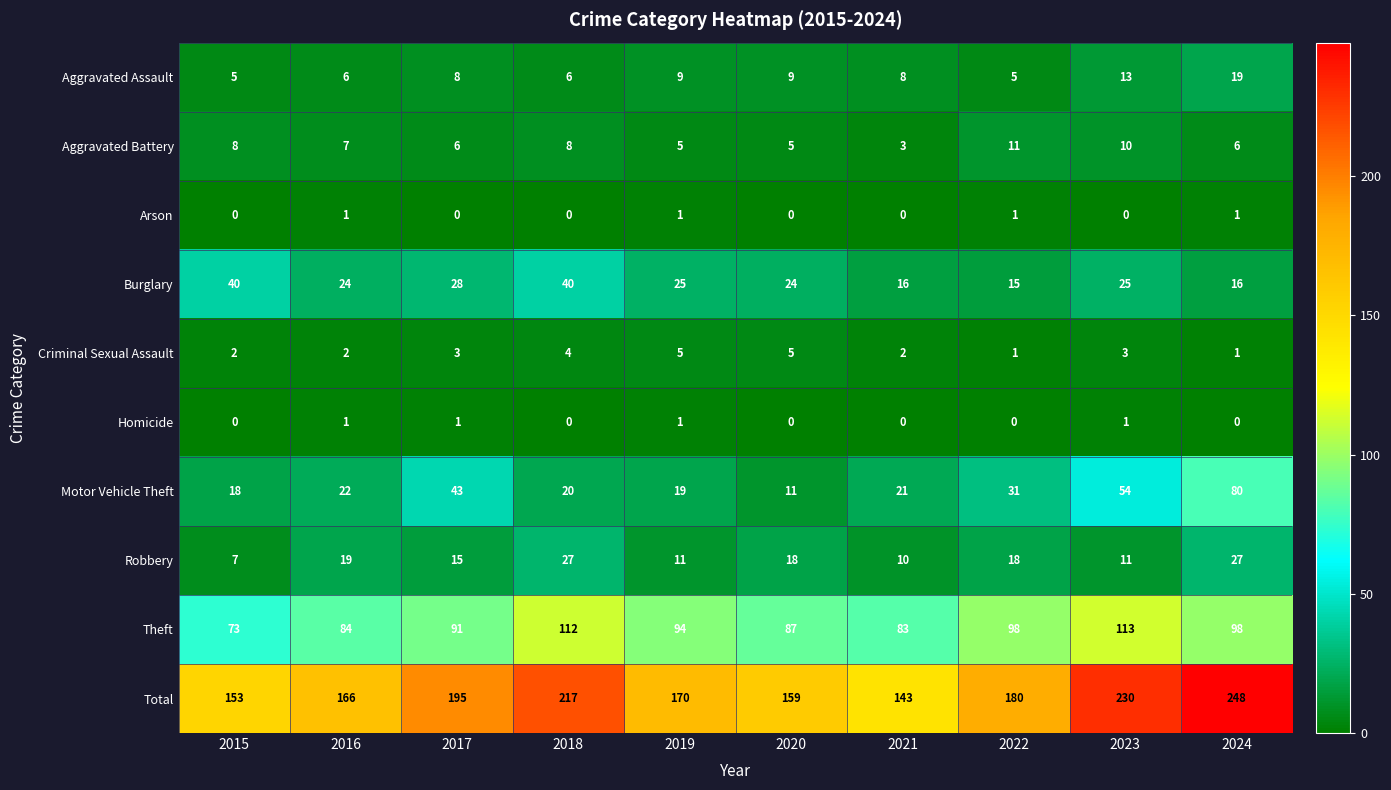

What is the spread (max minus min) of values at 2015?

153